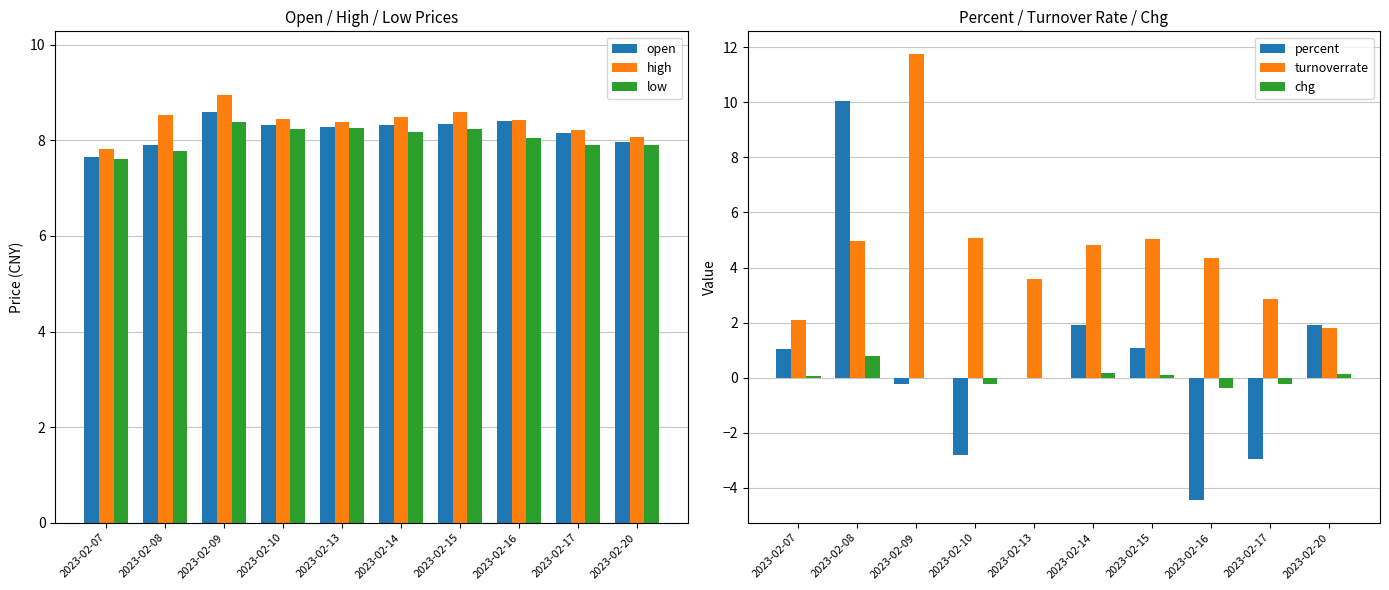

What is the difference between the second highest and second lowest values in the open series?

0.5